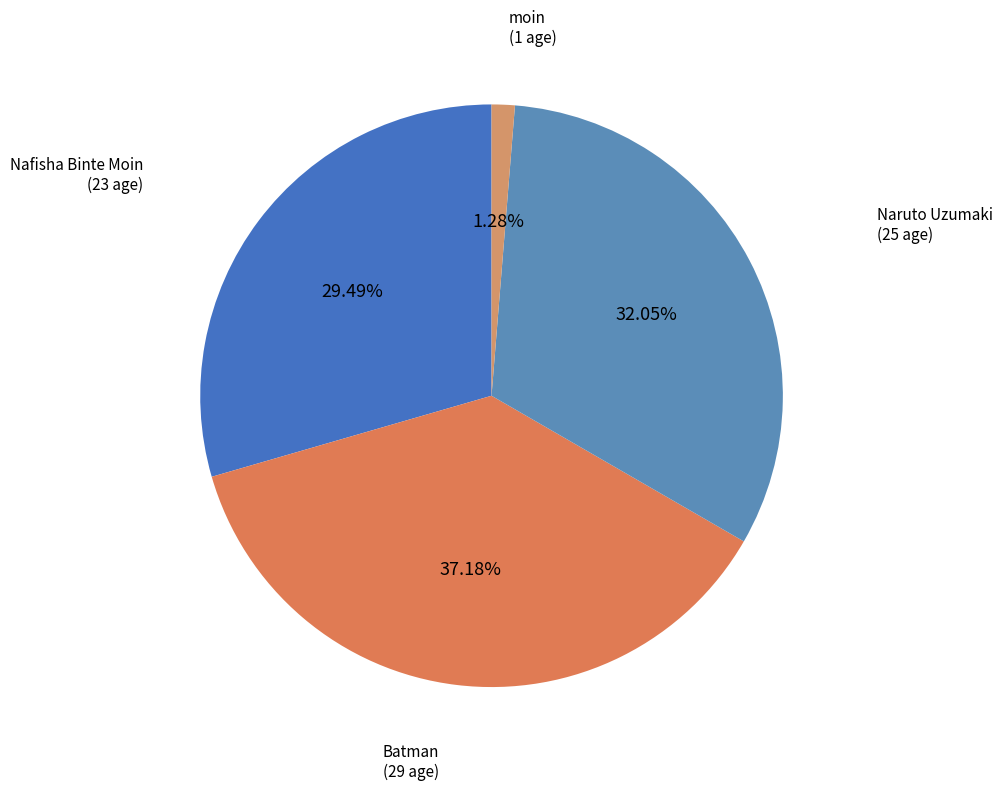

To the nearest percent, what percentage of the pie is Batman?

37%